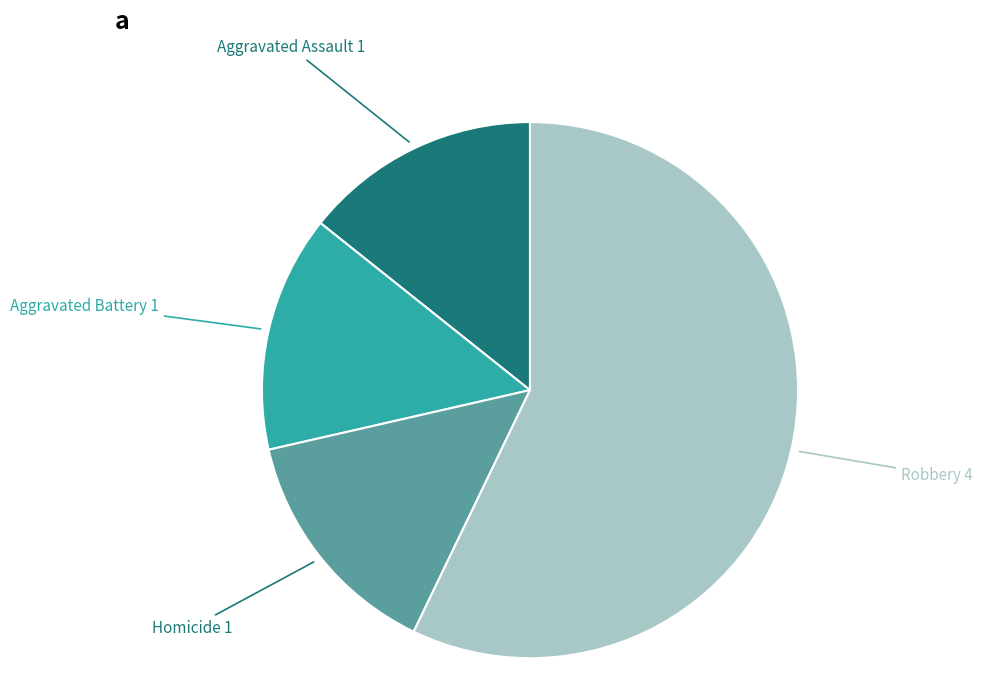

The Robbery slice represents 67% of the pie. True or false?

False